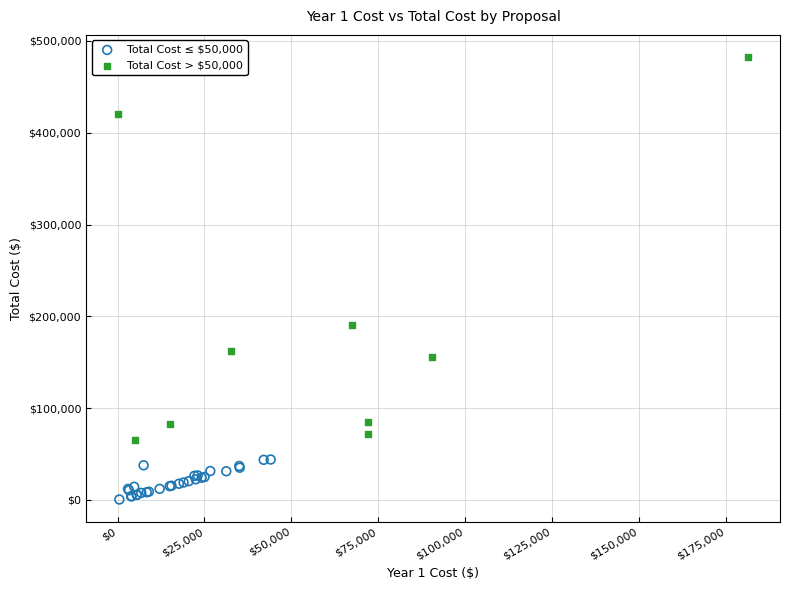

Which series contains the lowest Y value?

Total Cost ≤ $50,000